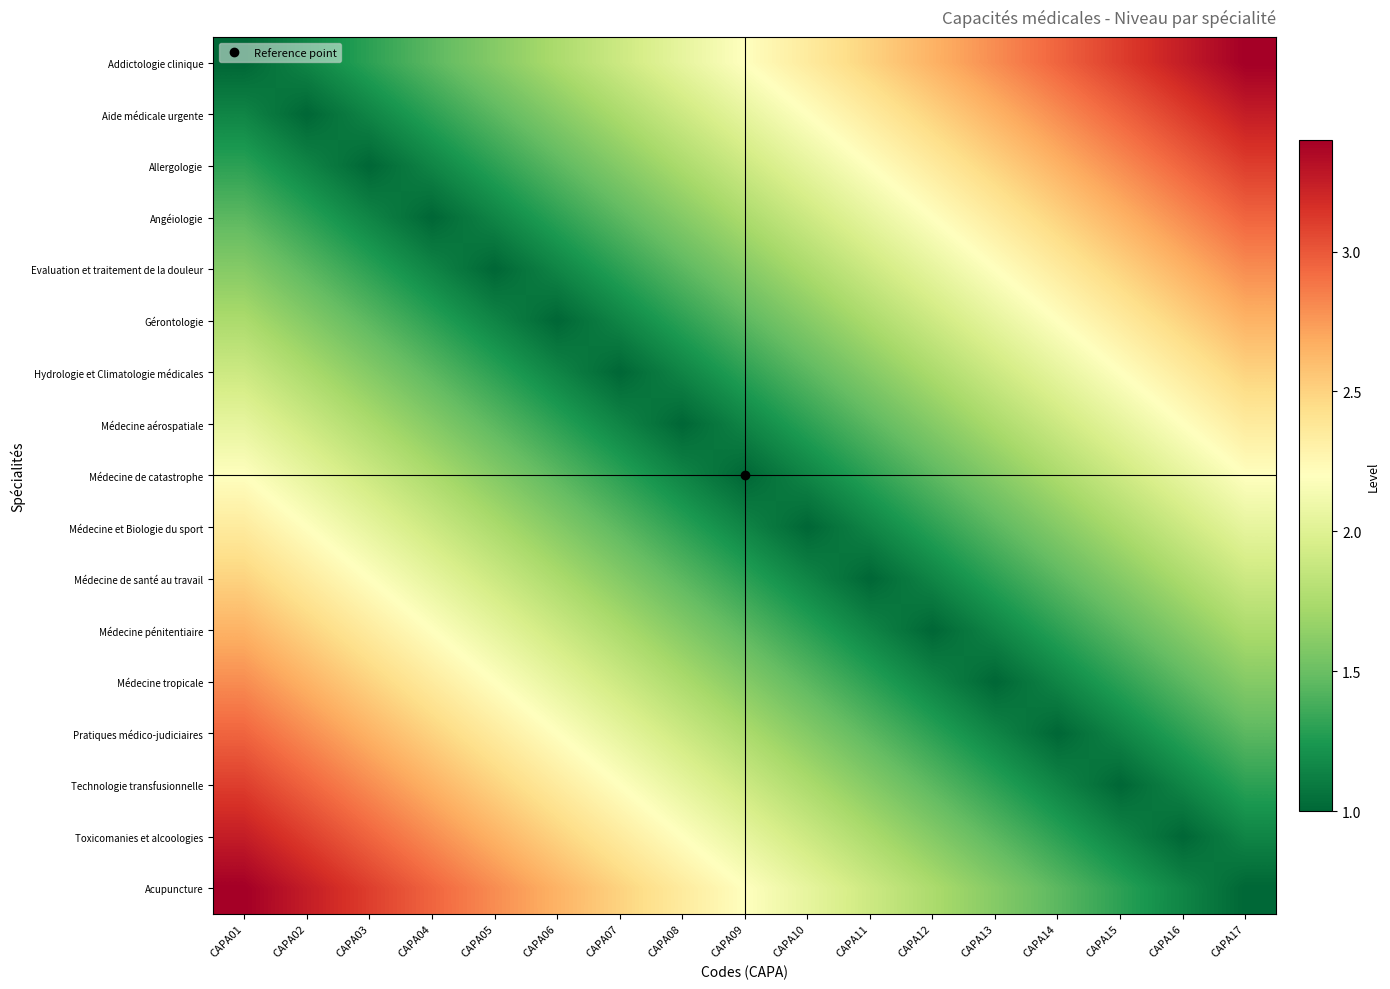

What is the difference between the highest and lowest values at CAPA16?

2.2